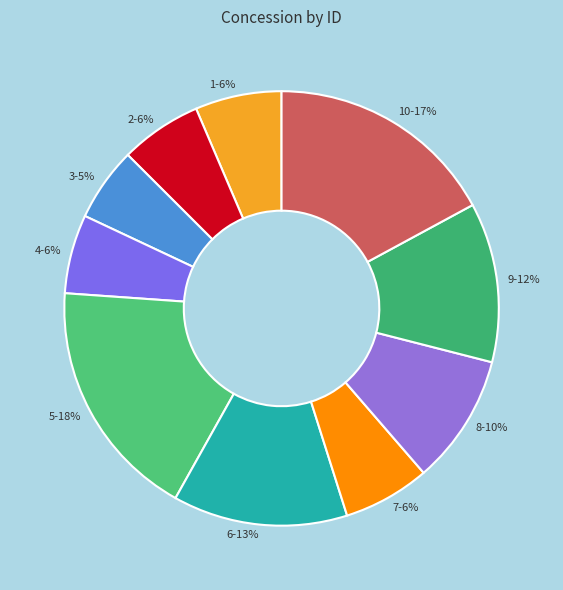

Which has a higher value, 1-6% or 5-18%?

5-18%